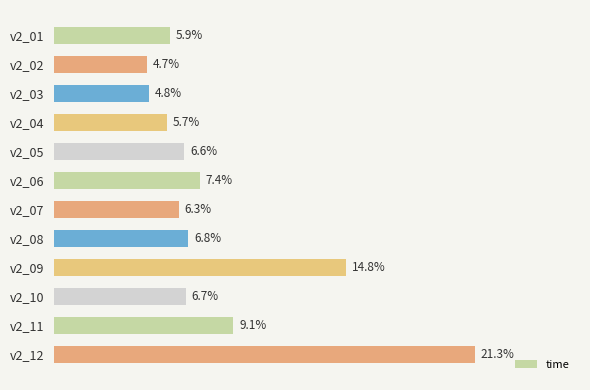

Between v2_12 and v2_07, which is larger?

v2_12